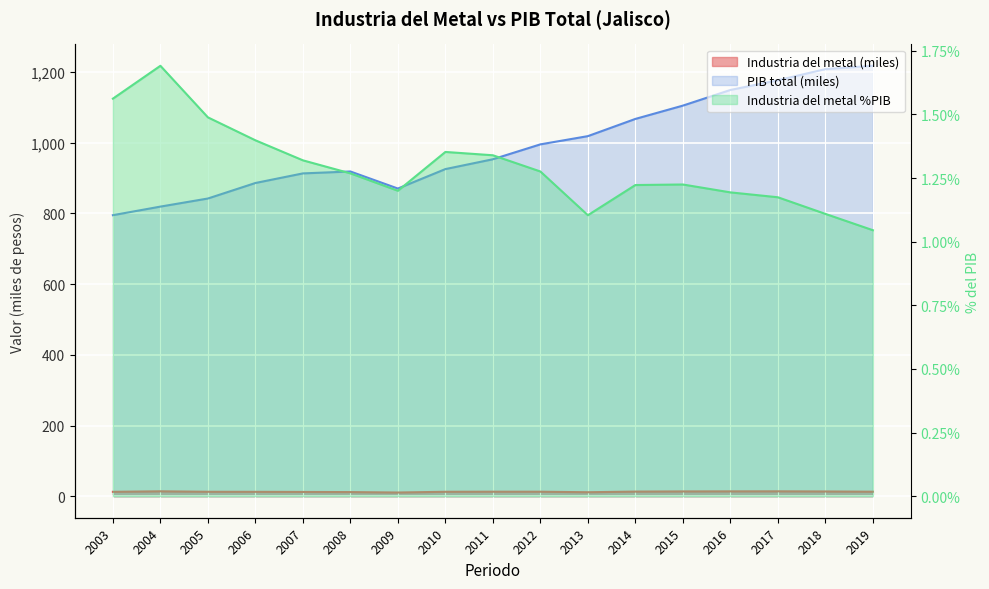

Reading left to right, extract all data points from this chart.

Industria del metal: 2003=12.4	2004=13.9	2005=12.5	2006=12.4	2007=12.1	2008=11.7	2009=10.4	2010=12.5	2011=12.8	2012=12.7	2013=11.2	2014=13.0	2015=13.5	2016=13.7	2017=13.8	2018=13.4	2019=12.7
PIB total de la actividad economica: 2003=795.0	2004=819.2	2005=842.1	2006=886.0	2007=913.1	2008=918.6	2009=870.3	2010=925.4	2011=953.1	2012=995.3	2013=1018.6	2014=1067.3	2015=1104.9	2016=1149.1	2017=1176.6	2018=1208.1	2019=1217.5
Industria del metal %PIB: 2003=1.6	2004=1.7	2005=1.5	2006=1.4	2007=1.3	2008=1.3	2009=1.2	2010=1.4	2011=1.3	2012=1.3	2013=1.1	2014=1.2	2015=1.2	2016=1.2	2017=1.2	2018=1.1	2019=1.0